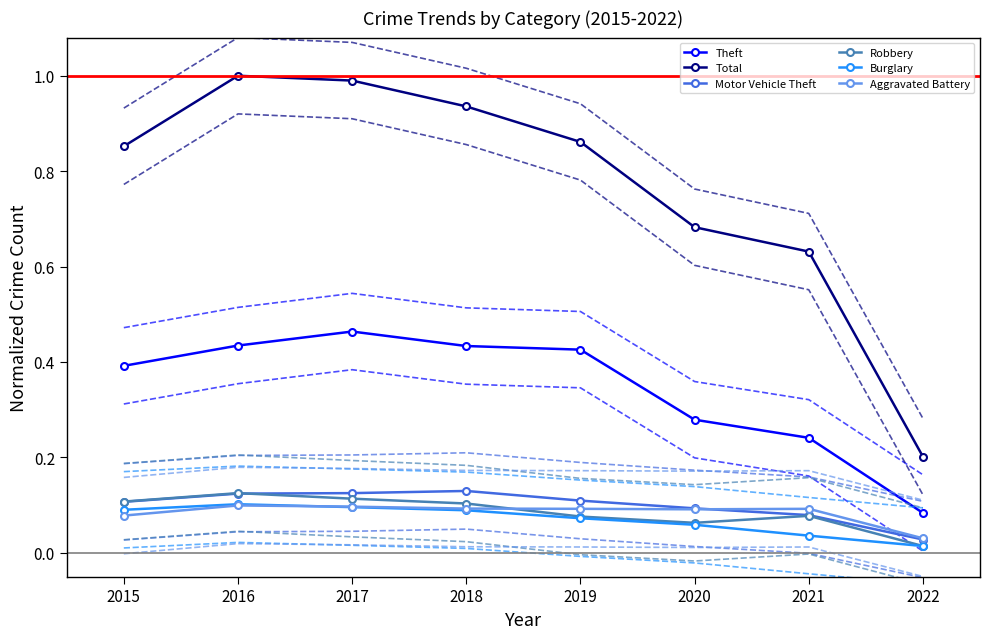

What is the difference between the maximum and minimum values in the Motor Vehicle Theft series?

0.1